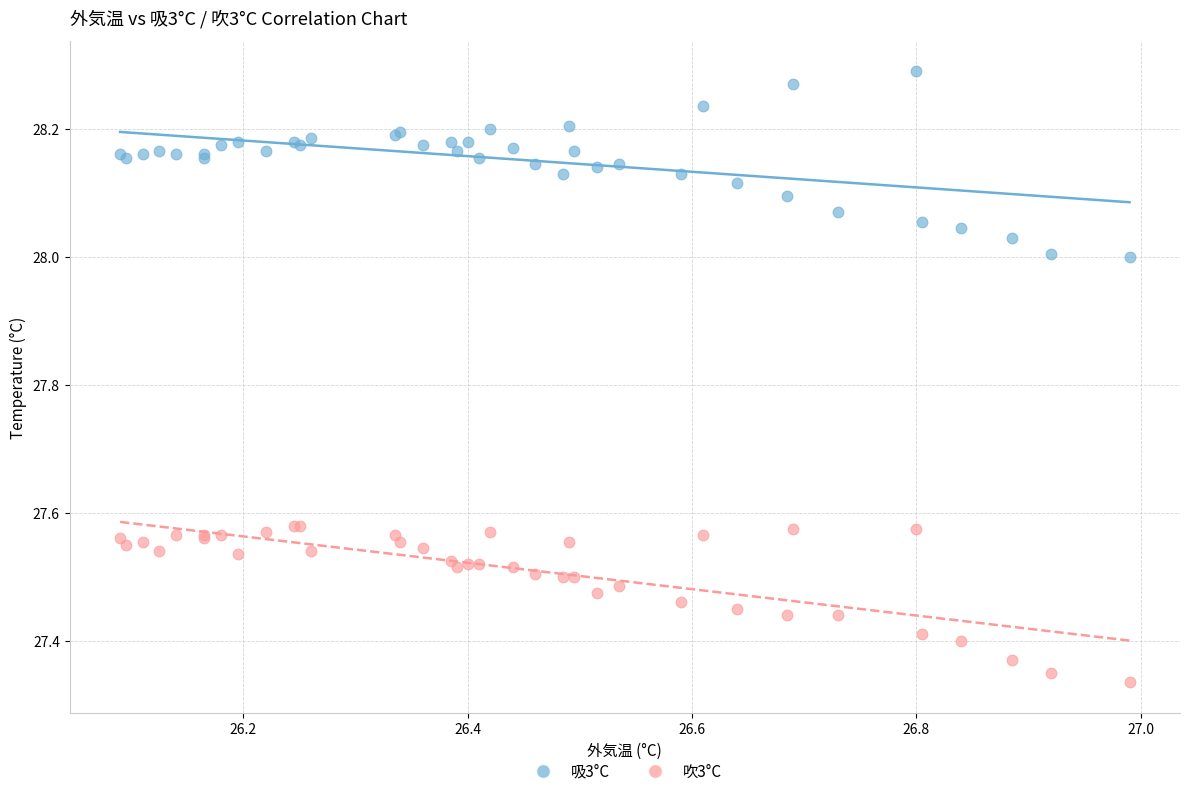

Which series contains the lowest Y value?

吹3°C